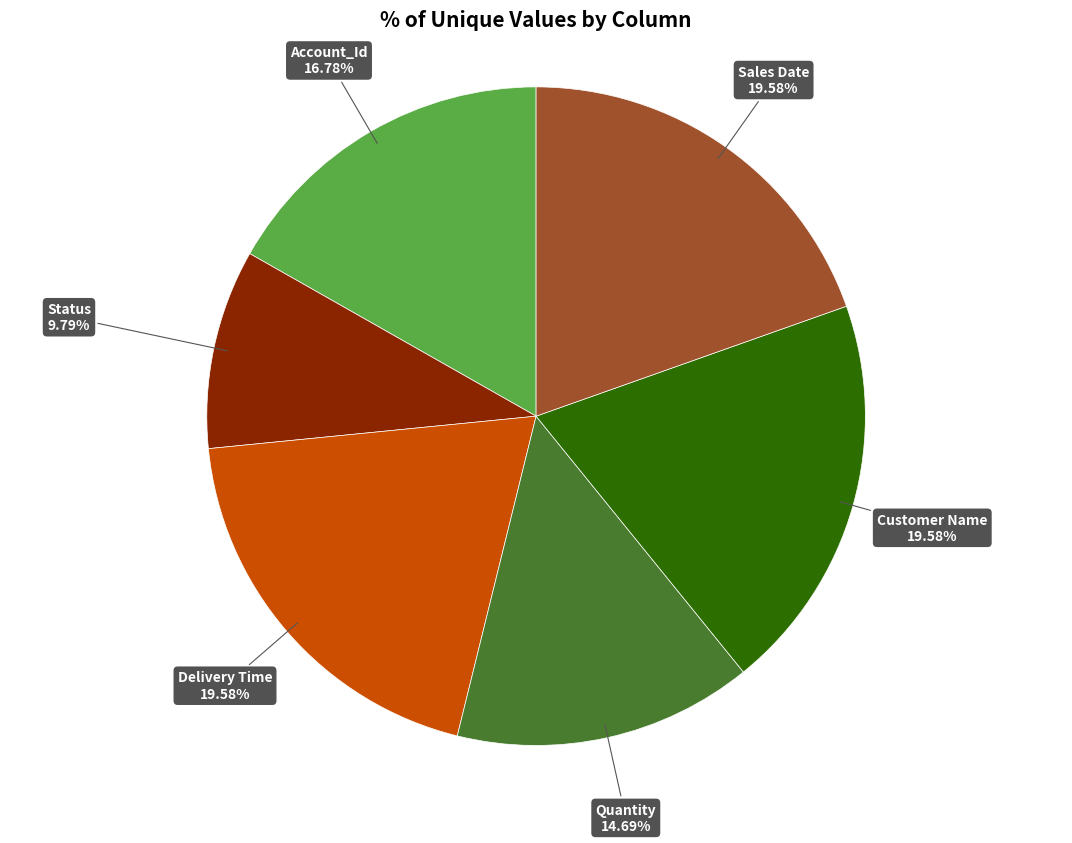

True or false: Delivery Time accounts for 9% of the total.

False